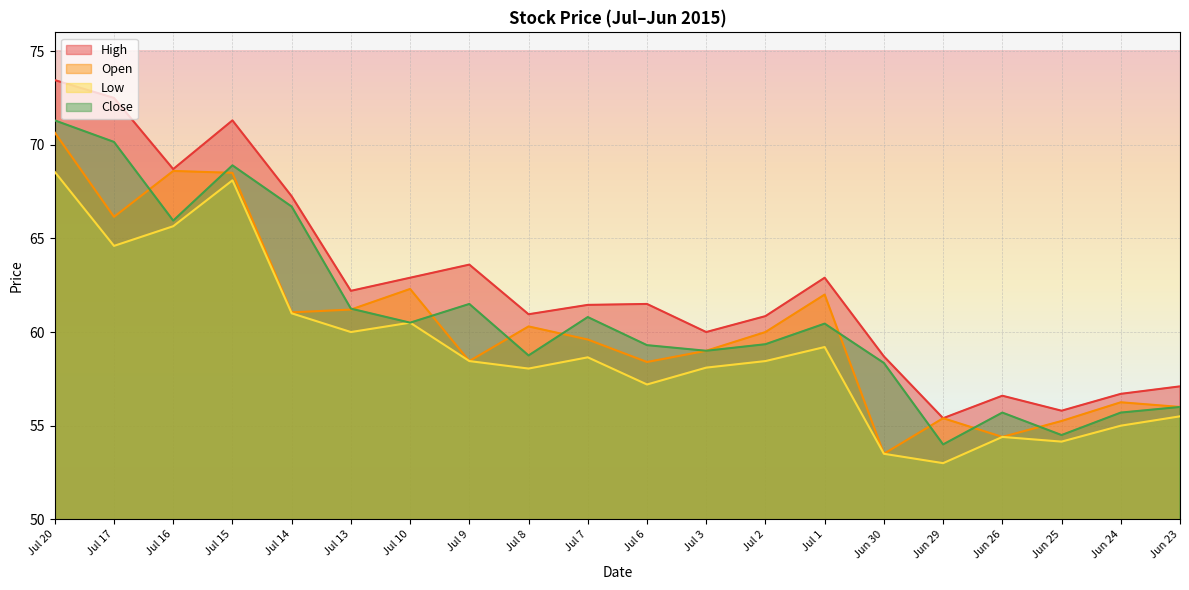

Where is the first local minimum for Open?

Jul 17